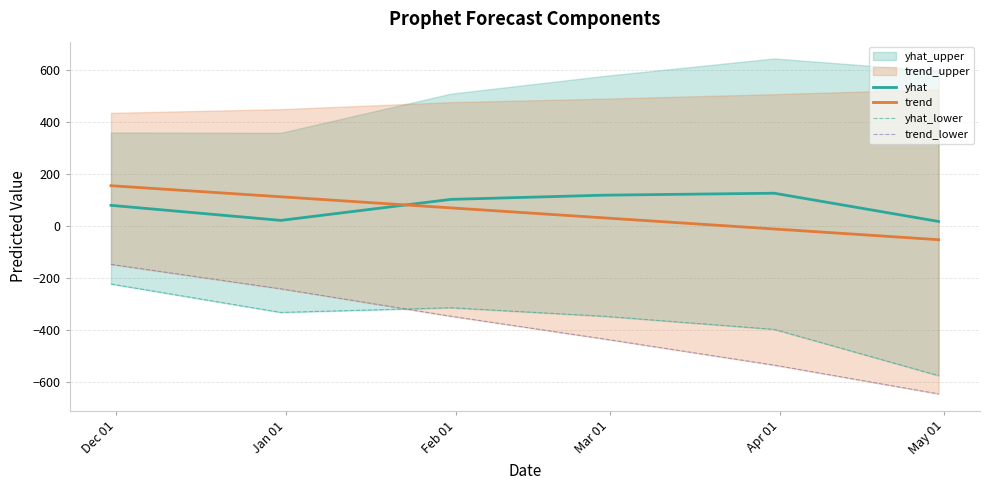

What is the lowest value of the trend_lower series?

-647.6